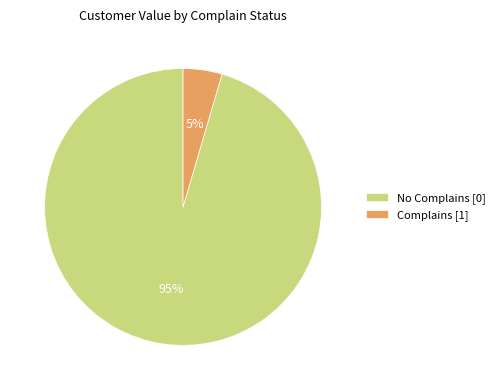

Rank the categories by value from lowest to highest.

Complains [1], No Complains [0]